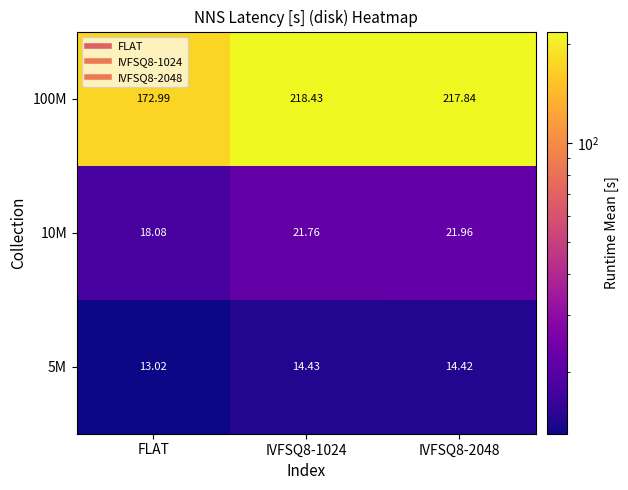

Is the value of 5M at IVFSQ8-2048 greater than the value of 100M at IVFSQ8-2048?

No